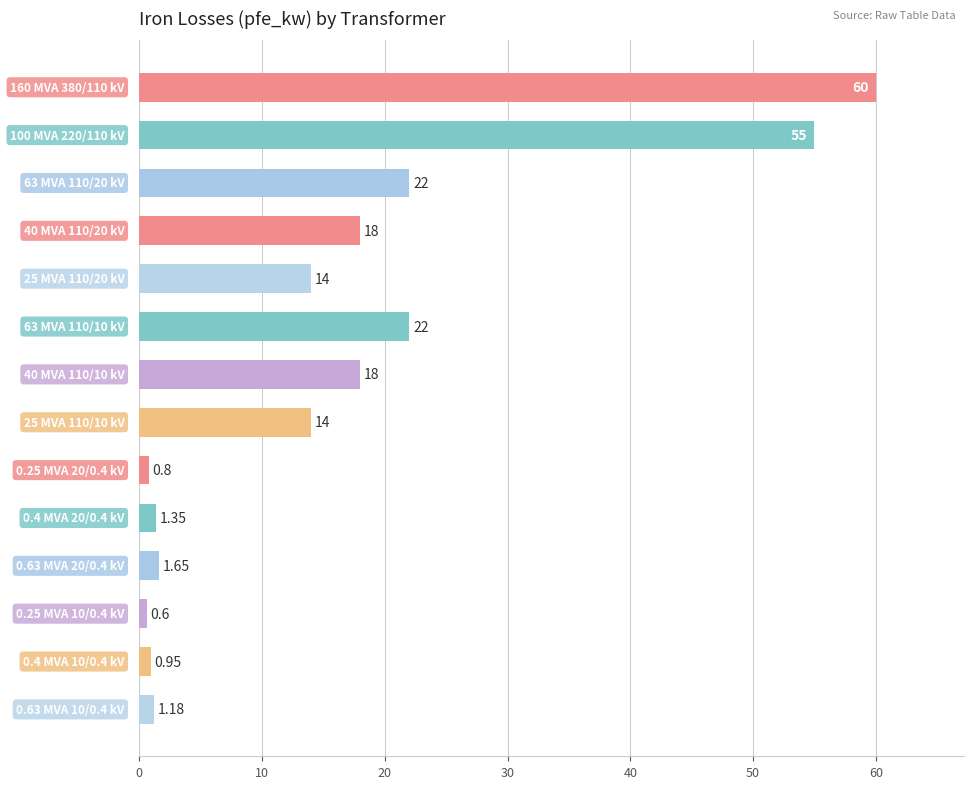

Are the bars grouped side by side (vs. stacked)?

No